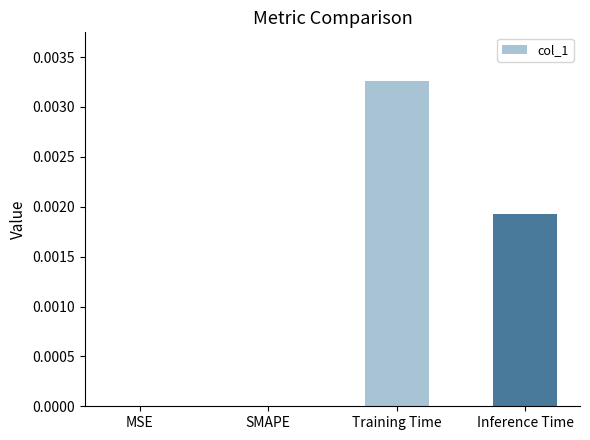

Between SMAPE and Training Time, which is larger?

Training Time